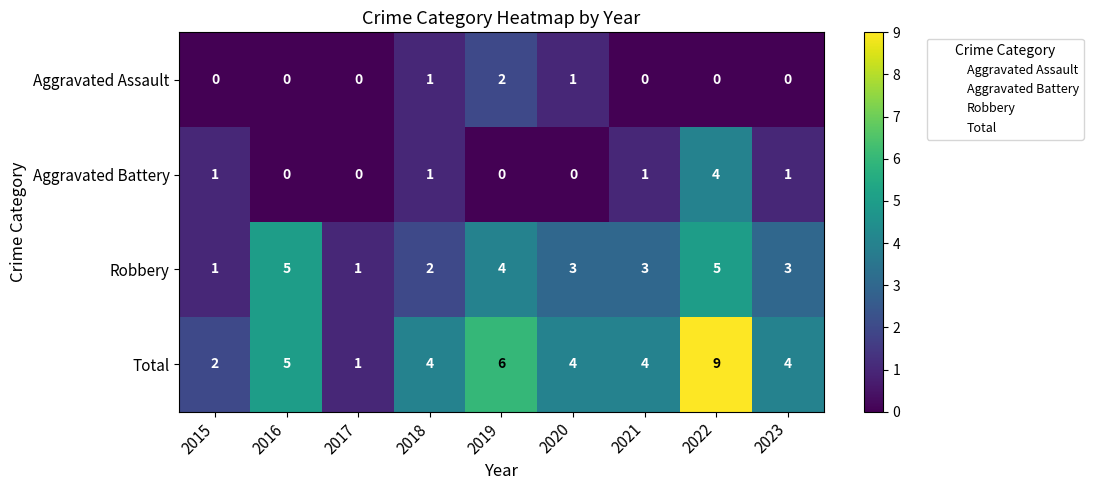

At which category does the chart reach its peak across all series?

2022